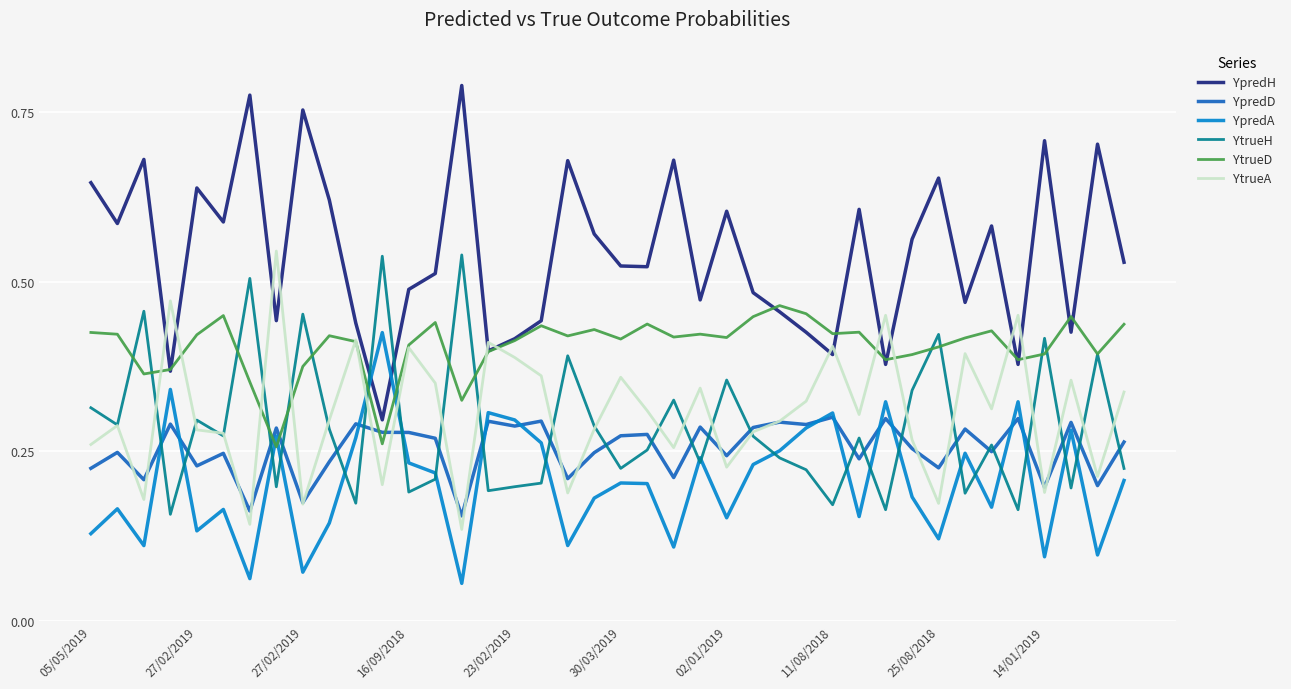

Which series has the largest total across all categories?

YpredH